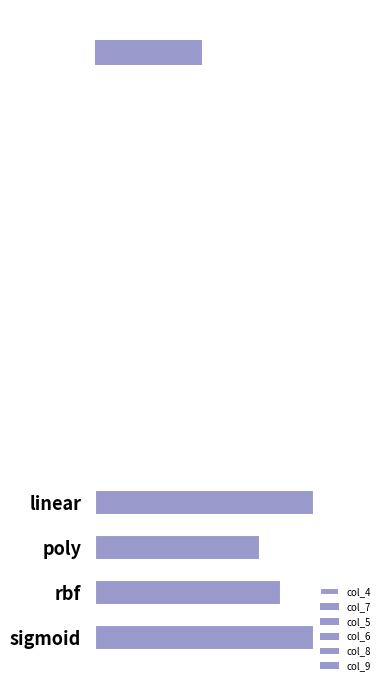

How many categories are shown in the chart?

4